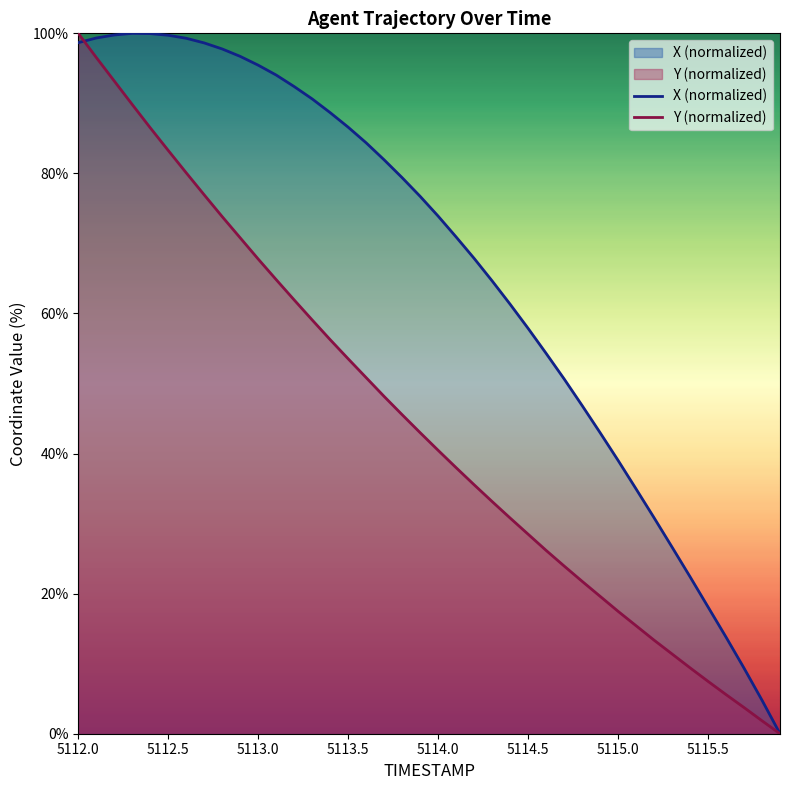

Rank the series by their maximum value, from lowest to highest.

X (normalized), Y (normalized)